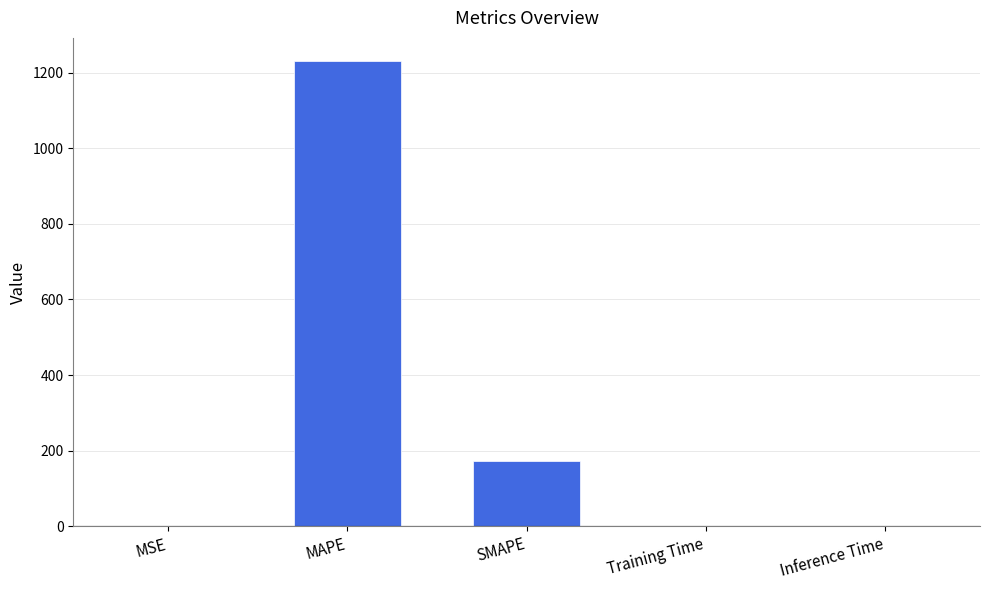

What is the greatest value displayed?

1230.1